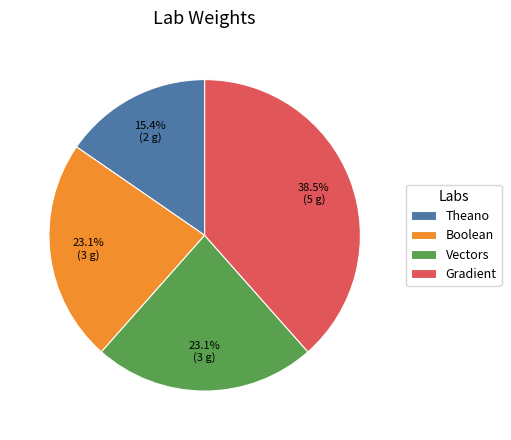

To the nearest percent, what is the combined percentage of Theano and Boolean?

38%